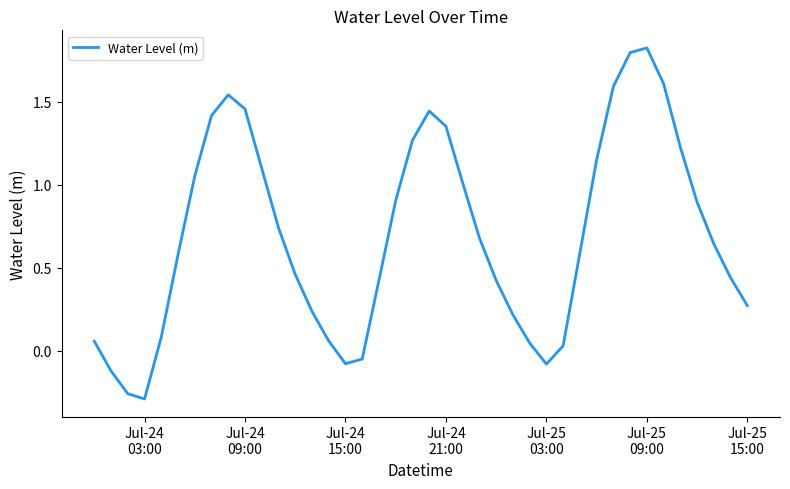

How many values are above zero?

34